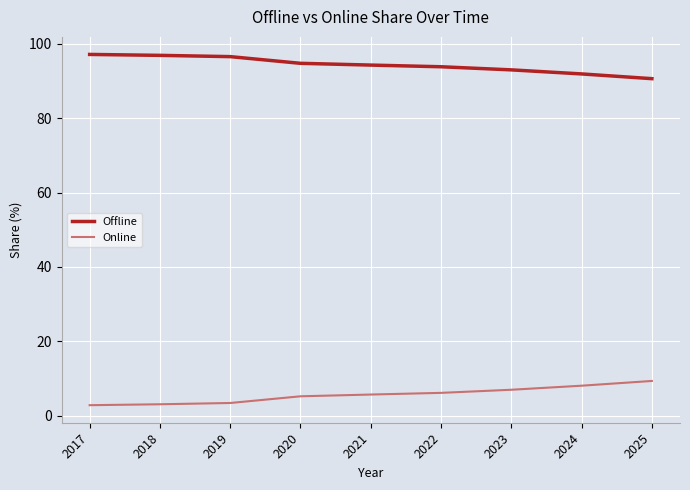

Is it true that Online equals 2.9 at 2022?

False